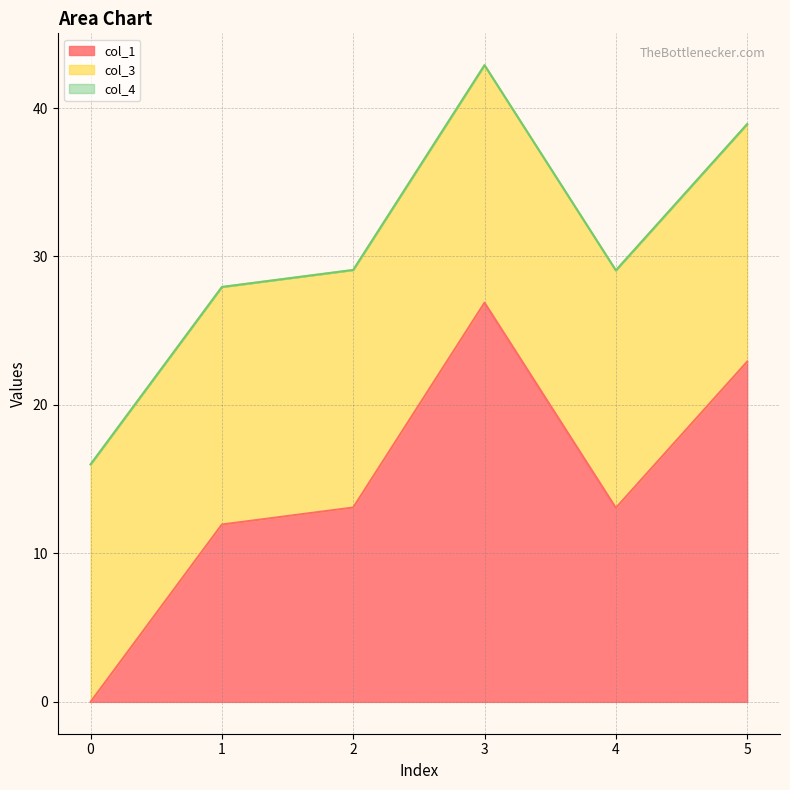

Which has a higher value, 2 or 1?

2